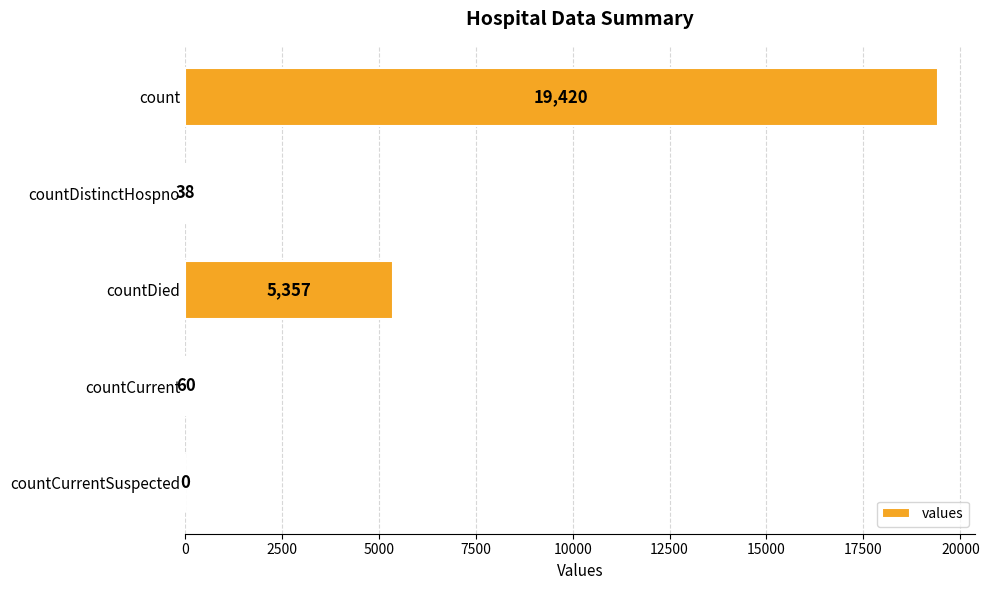

Reading bottom to top, list all the values displayed in this chart.

countCurrentSuspected=0	countCurrent=60	countDied=5357	countDistinctHospno=38	count=19420